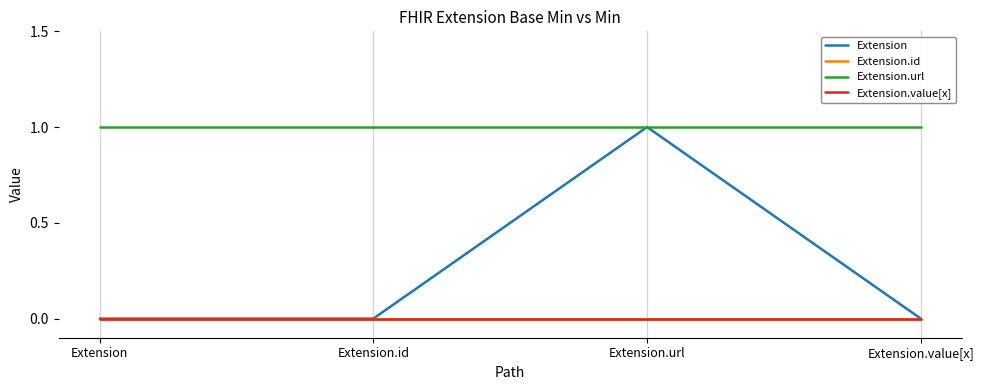

Is this an area chart (filled region under the line)?

No